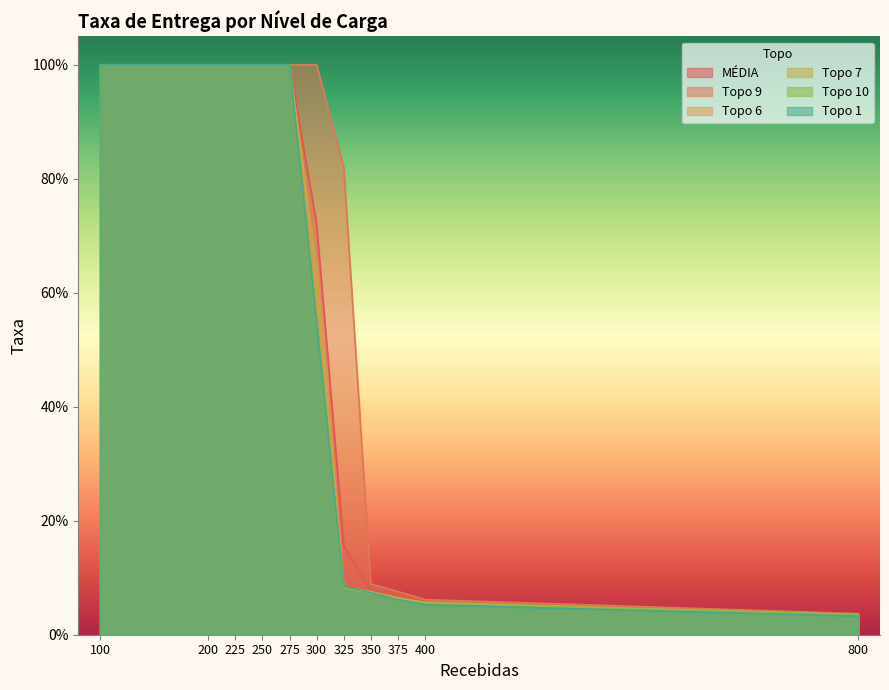

What is the value of the Topo 10 point at the 3rd from the left?

1.0